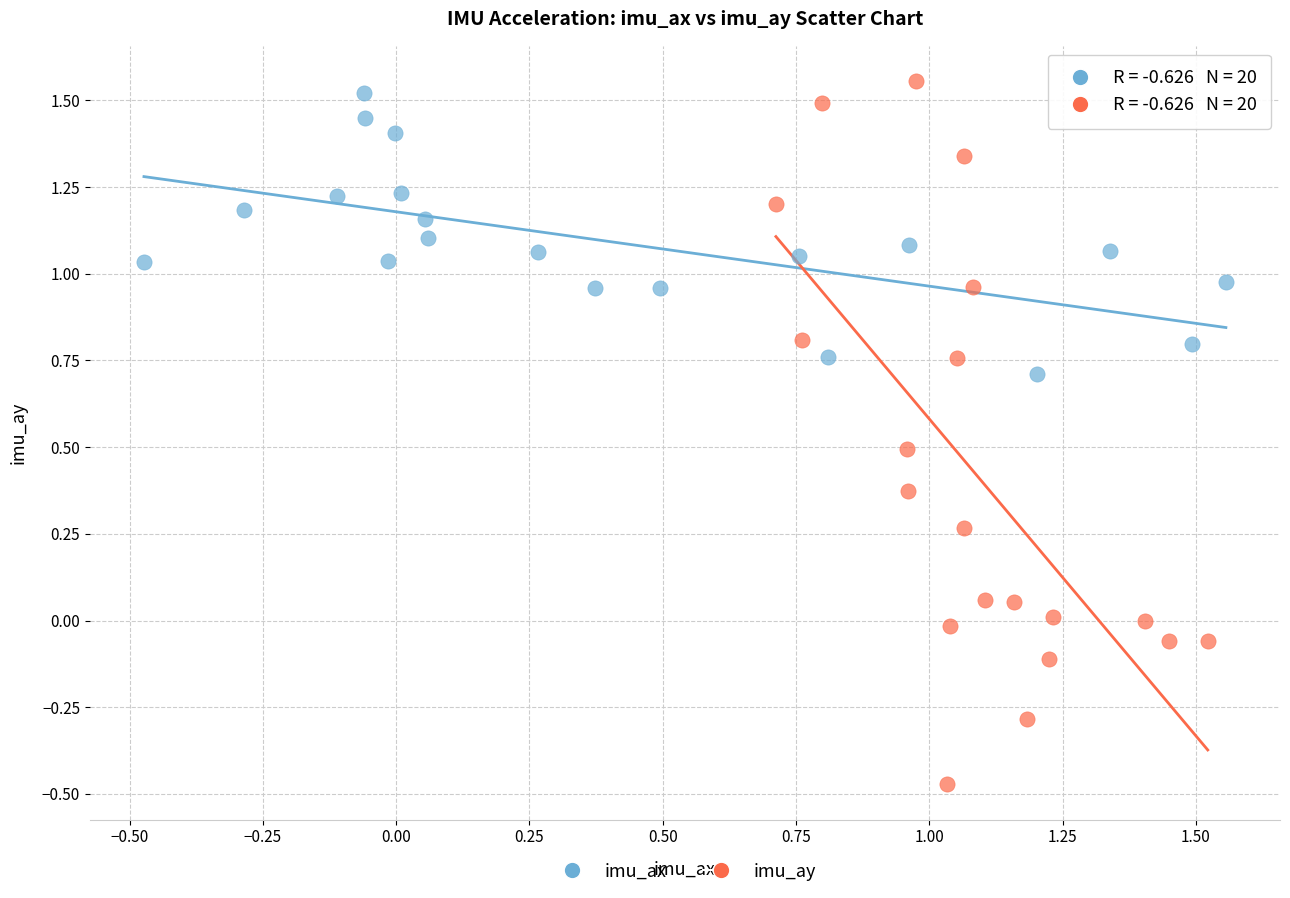

Which series has the widest spread of Y values?

imu_ay